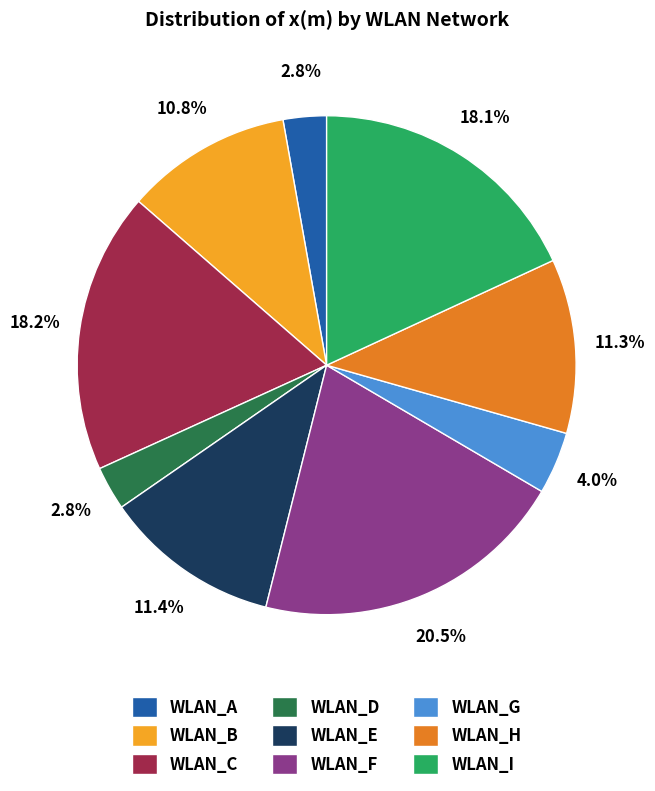

Is WLAN_I the majority of the pie?

No